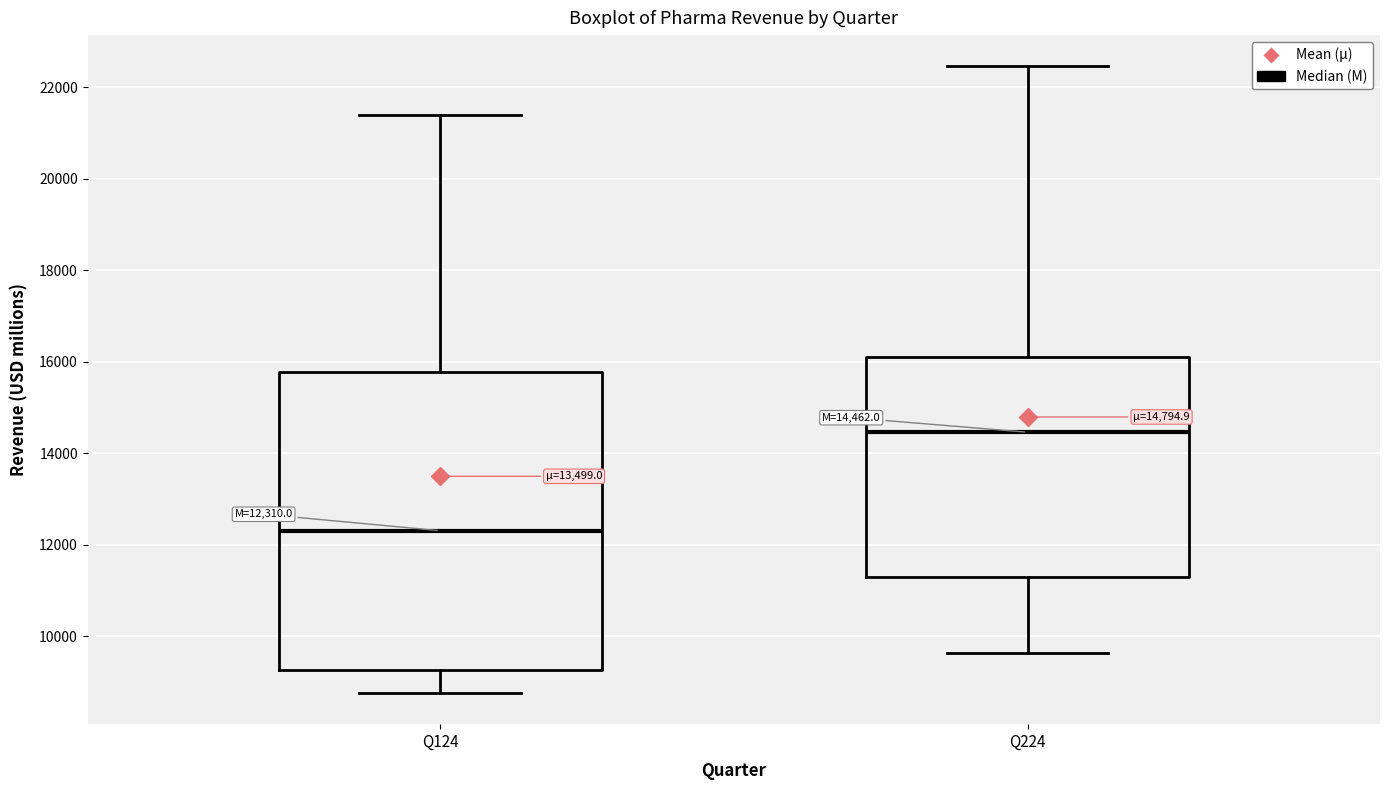

Which box's median line is the highest?

Q224